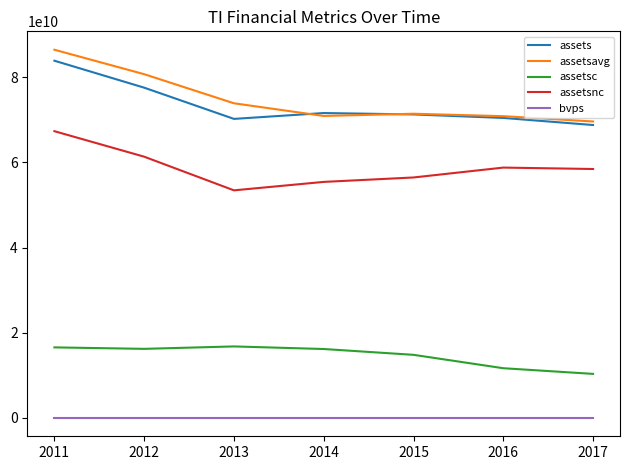

True or false: assets and bvps intersect in this chart.

False